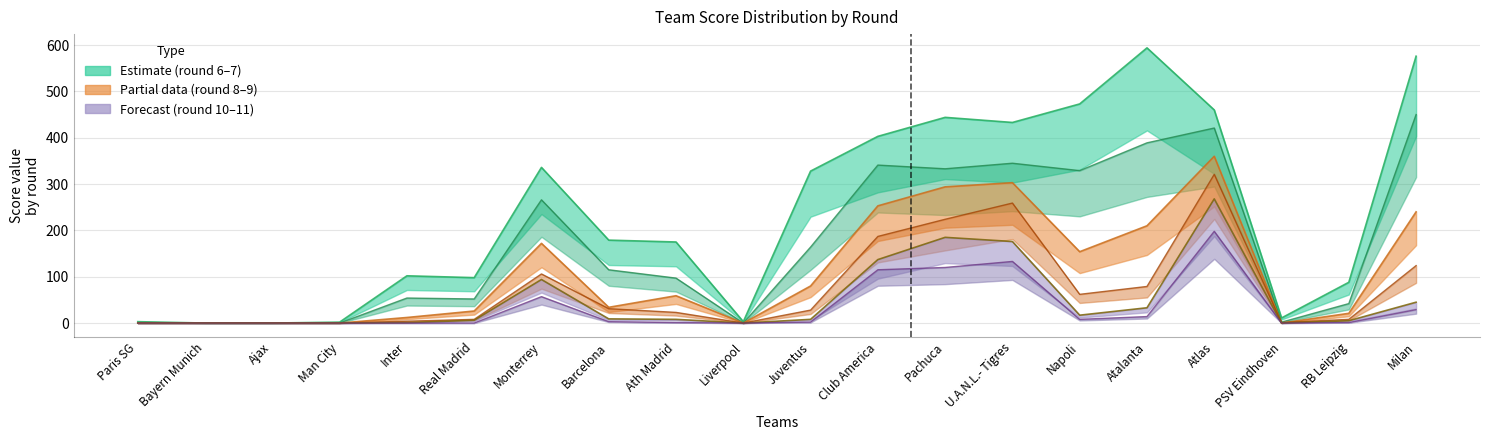

Reading left to right, list all the values displayed in this chart.

col_6: Paris SG=3	Bayern Munich=0	Ajax=0	Man City=2	Inter=102	Real Madrid=98	Monterrey=336	Barcelona=179	Ath Madrid=175	Liverpool=3	Juventus=328	Club America=403	Pachuca=444	U.A.N.L.- Tigres=433	Napoli=473	Atalanta=594	Atlas=460	PSV Eindhoven=11	RB Leipzig=88	Milan=576
col_7: Paris SG=0	Bayern Munich=0	Ajax=0	Man City=0	Inter=54	Real Madrid=52	Monterrey=266	Barcelona=115	Ath Madrid=97	Liverpool=0	Juventus=164	Club America=341	Pachuca=333	U.A.N.L.- Tigres=345	Napoli=329	Atalanta=389	Atlas=421	PSV Eindhoven=2	RB Leipzig=42	Milan=450
col_8: Paris SG=0	Bayern Munich=0	Ajax=0	Man City=0	Inter=12	Real Madrid=26	Monterrey=172	Barcelona=34	Ath Madrid=59	Liverpool=0	Juventus=80	Club America=253	Pachuca=294	U.A.N.L.- Tigres=303	Napoli=154	Atalanta=210	Atlas=360	PSV Eindhoven=0	RB Leipzig=21	Milan=240
col_9: Paris SG=0	Bayern Munich=0	Ajax=0	Man City=0	Inter=4	Real Madrid=8	Monterrey=106	Barcelona=31	Ath Madrid=23	Liverpool=0	Juventus=28	Club America=187	Pachuca=224	U.A.N.L.- Tigres=259	Napoli=62	Atalanta=79	Atlas=321	PSV Eindhoven=1	RB Leipzig=8	Milan=124
col_10: Paris SG=0	Bayern Munich=0	Ajax=0	Man City=0	Inter=1	Real Madrid=6	Monterrey=94	Barcelona=9	Ath Madrid=8	Liverpool=0	Juventus=8	Club America=137	Pachuca=185	U.A.N.L.- Tigres=176	Napoli=17	Atalanta=33	Atlas=268	PSV Eindhoven=0	RB Leipzig=5	Milan=45
col_11: Paris SG=0	Bayern Munich=0	Ajax=0	Man City=0	Inter=0	Real Madrid=0	Monterrey=57	Barcelona=3	Ath Madrid=1	Liverpool=0	Juventus=2	Club America=115	Pachuca=120	U.A.N.L.- Tigres=133	Napoli=8	Atalanta=14	Atlas=198	PSV Eindhoven=0	RB Leipzig=1	Milan=29